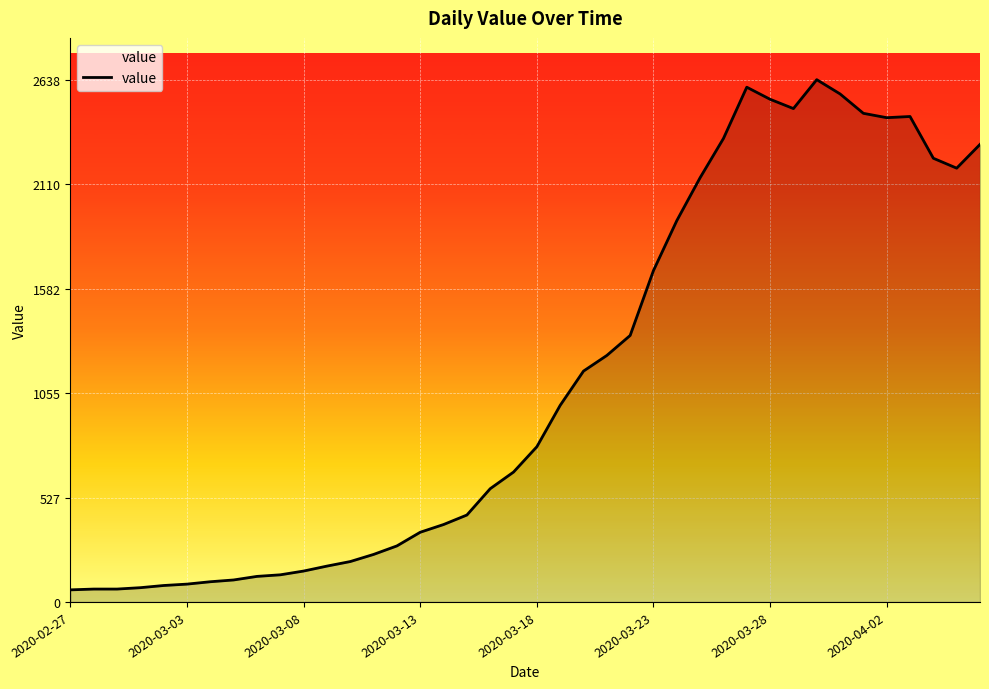

What is the greatest value displayed?

2638